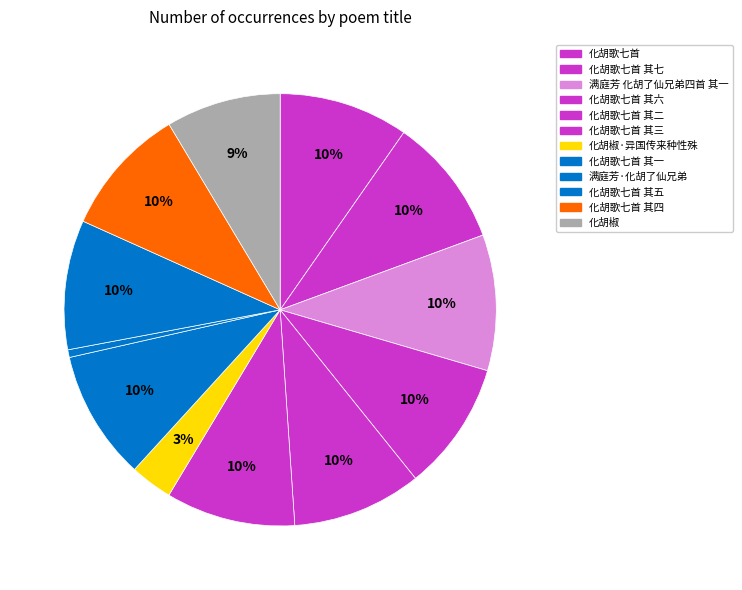

Count the number of slices in the pie.

12